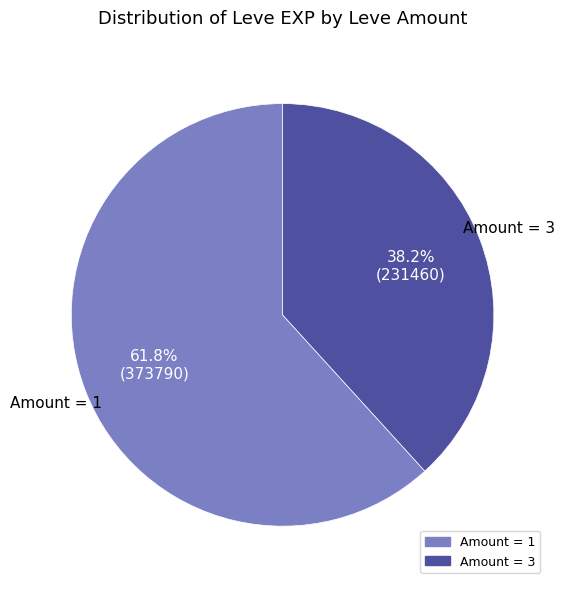

Which slice is the largest?

Amount = 1